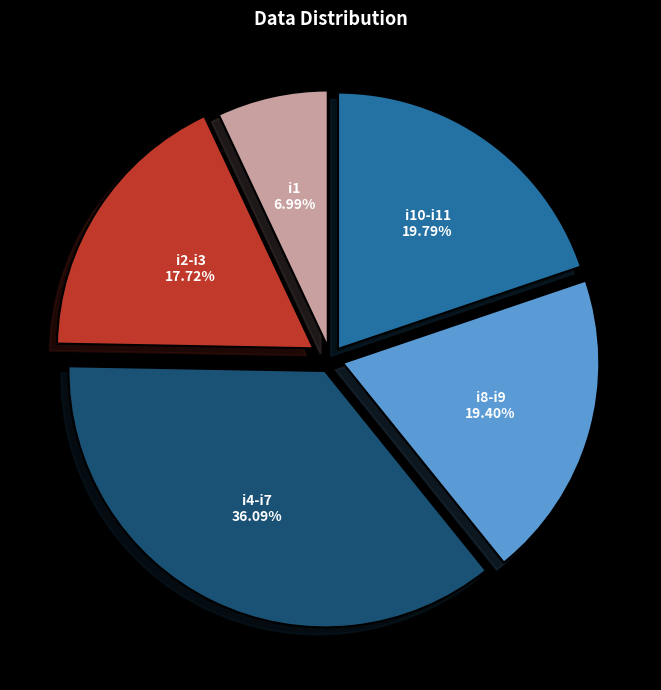

Does i10-i11 represent more than half of the total?

No